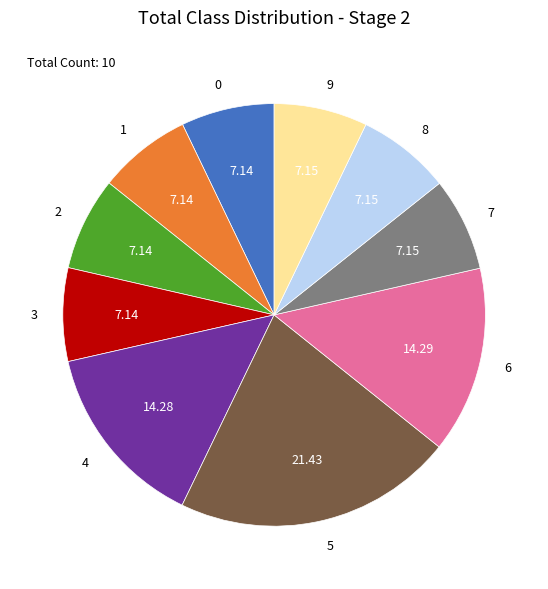

Approximately how many times larger is the value at 8 compared to 6?

0.5